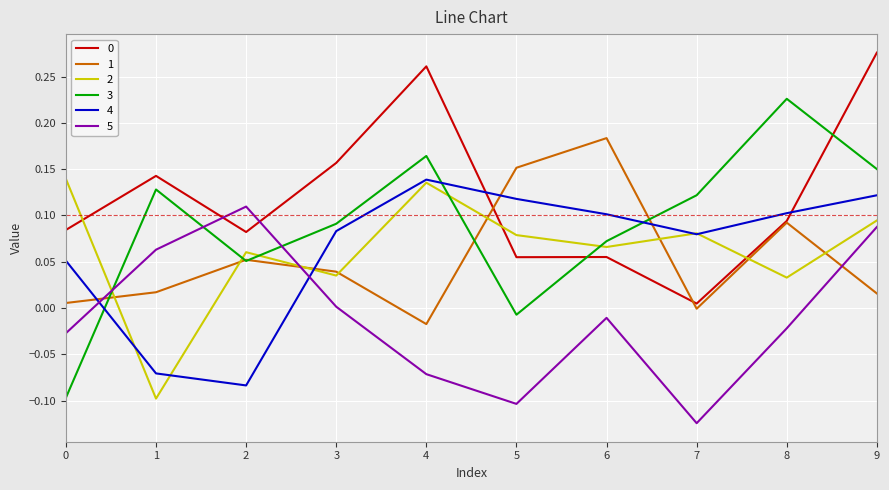

How many lines are shown in the chart?

6